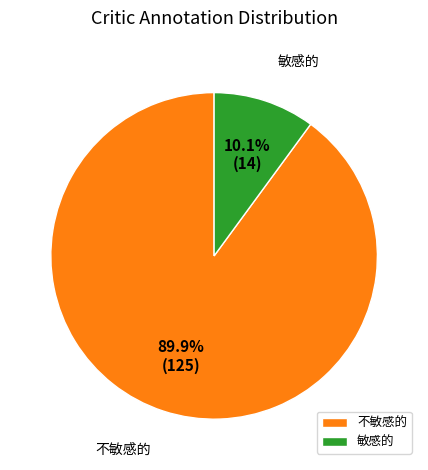

What is the total percentage of 敏感的 and 不敏感的?

100.0%